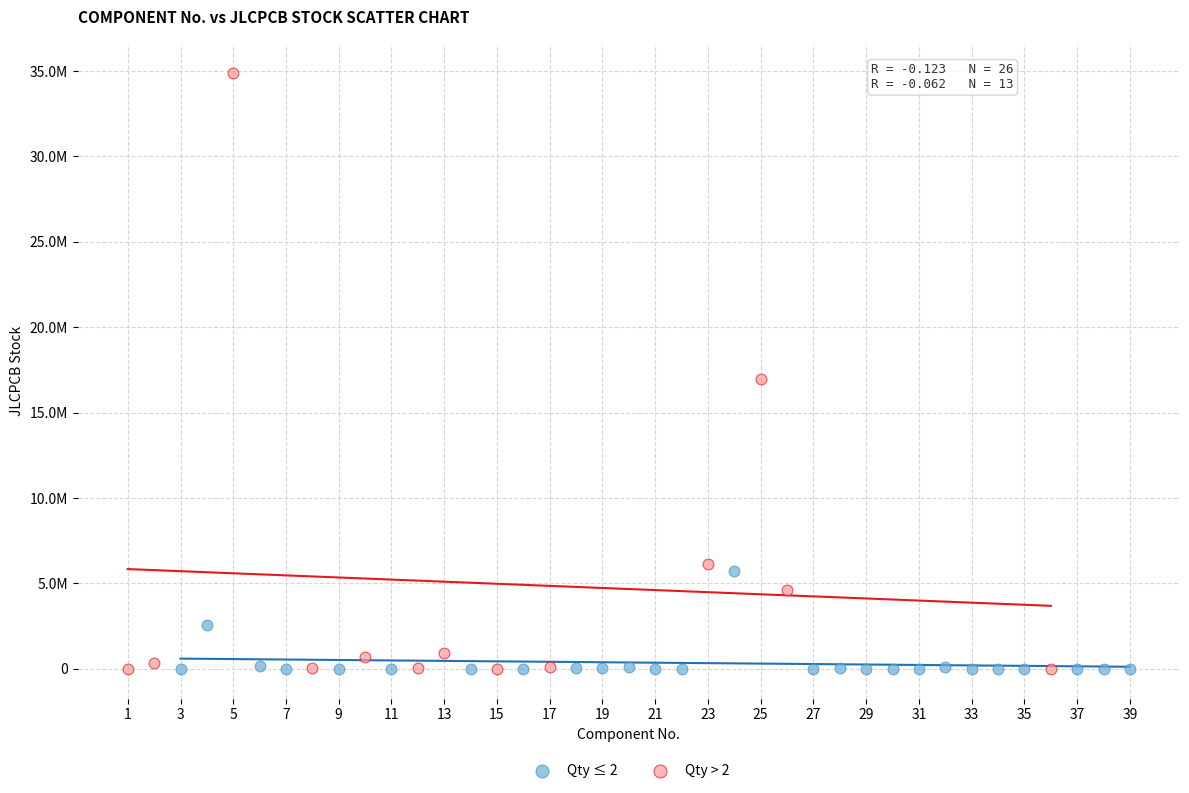

What are all the series names shown in the legend?

Qty ≤ 2, Qty > 2